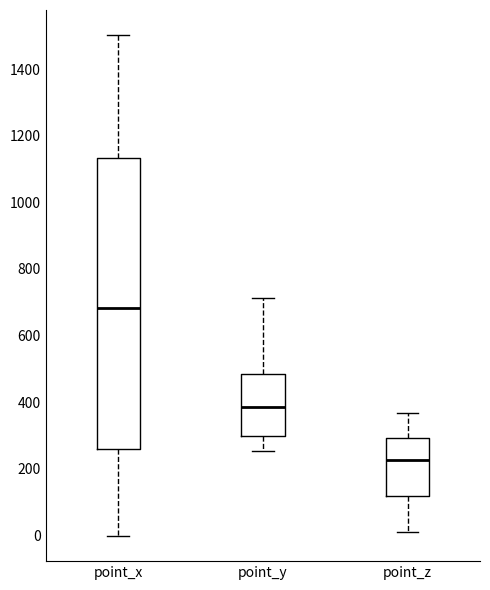

Where is the lower edge of the box for point_x on the y-axis? The values are not printed on the chart, so give them approximately, as read against the axis.

260